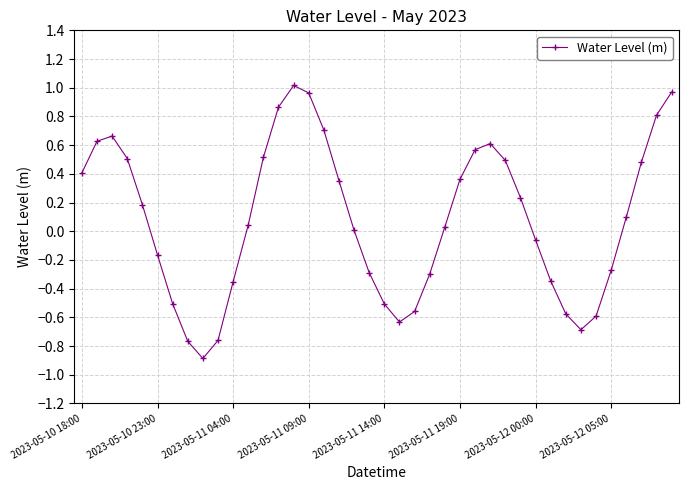

True or false: there are more than 1 points higher than both neighbors.

True